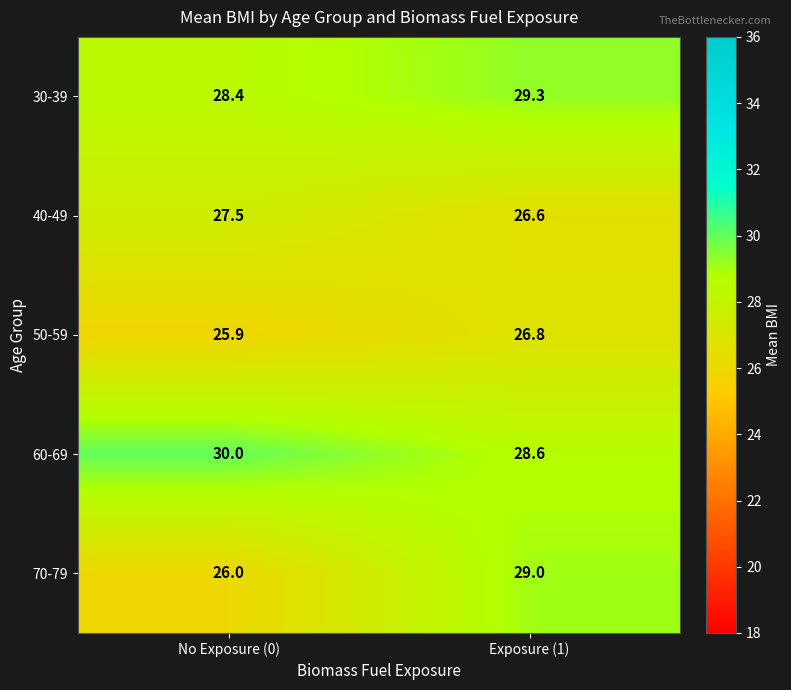

The 70-79 series shows 51.8 at Exposure (1). True or false?

False